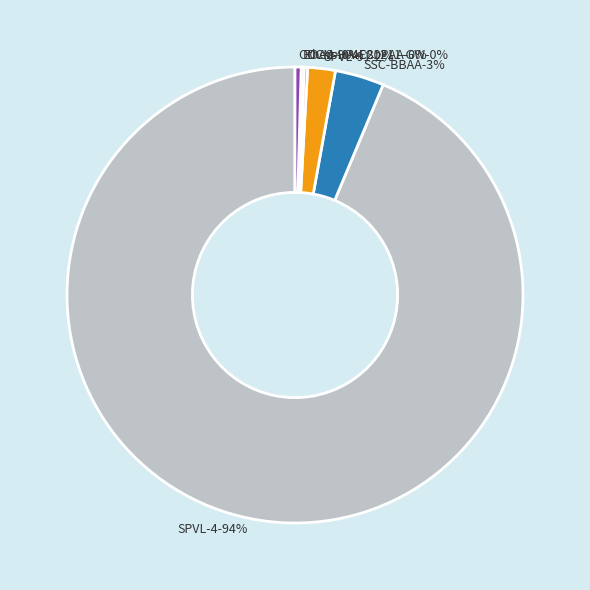

Is SSC-BBAA the majority of the pie?

No